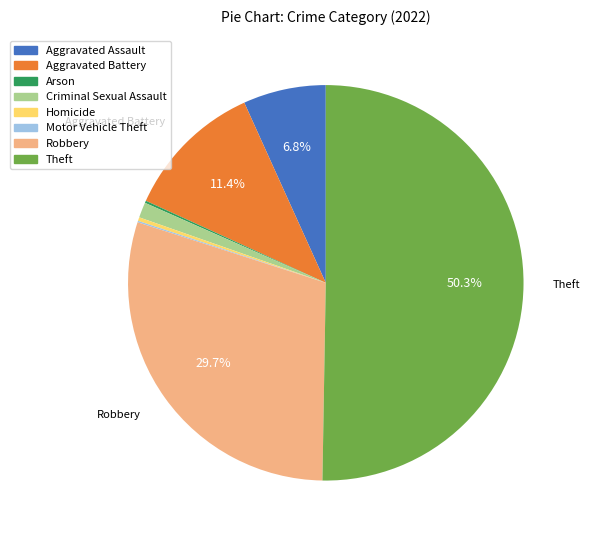

To the nearest percent, what is the difference between the largest and smallest slice percentages?

50%